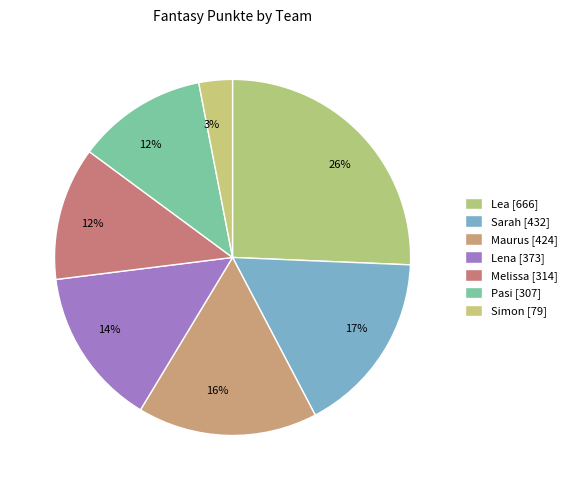

Count the number of slices in the pie.

7